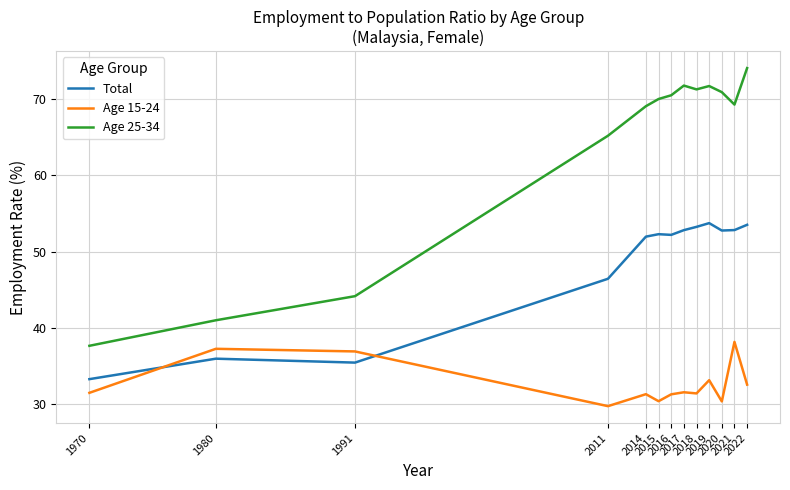

At which category does Total reach its first local peak?

1980